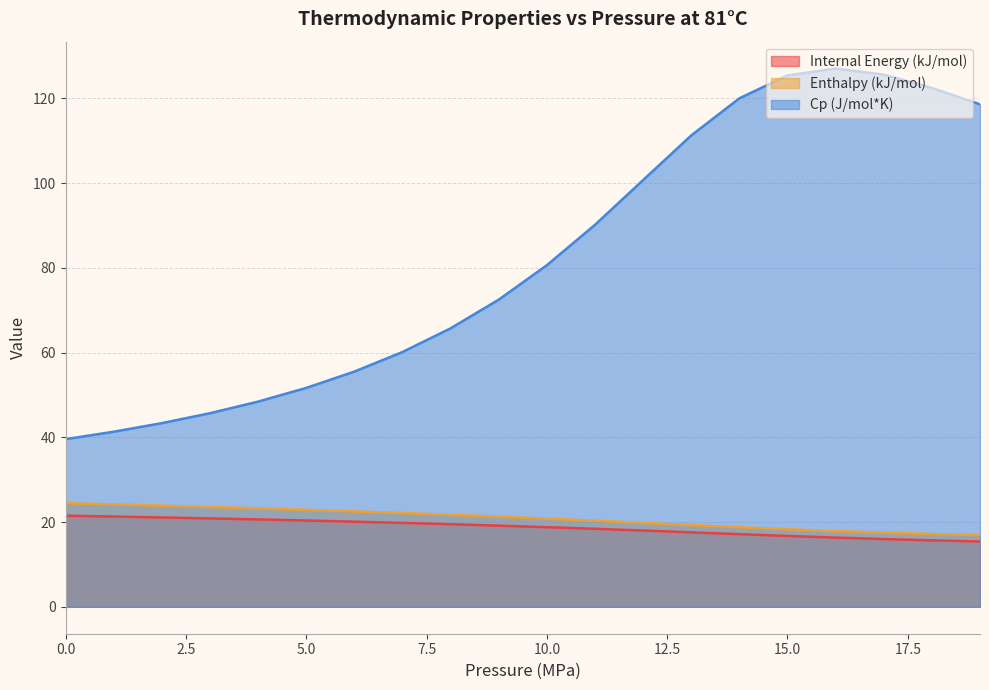

At how many categories does at least one series exceed 18?

20